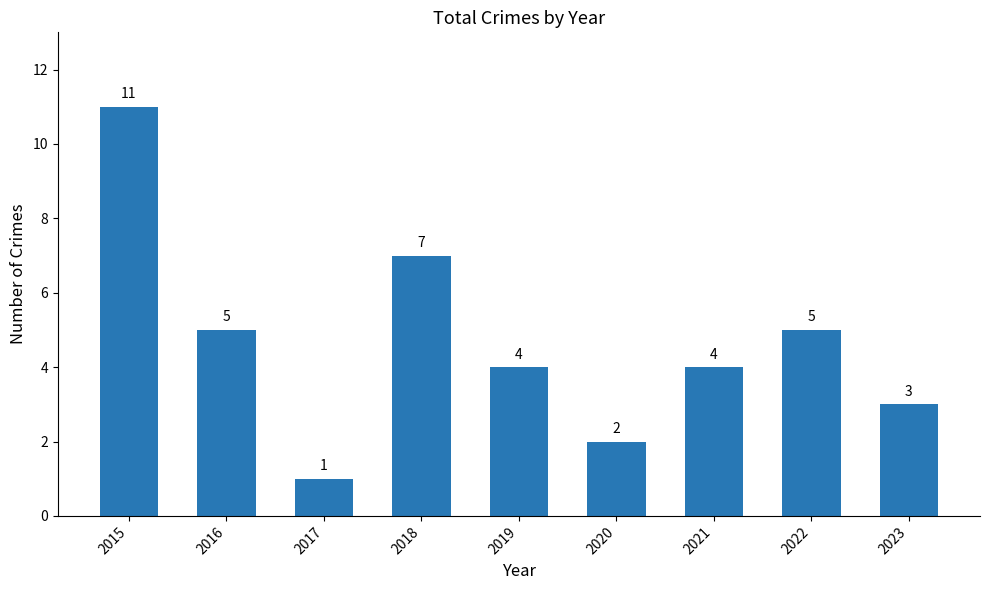

Are the bars horizontal?

No